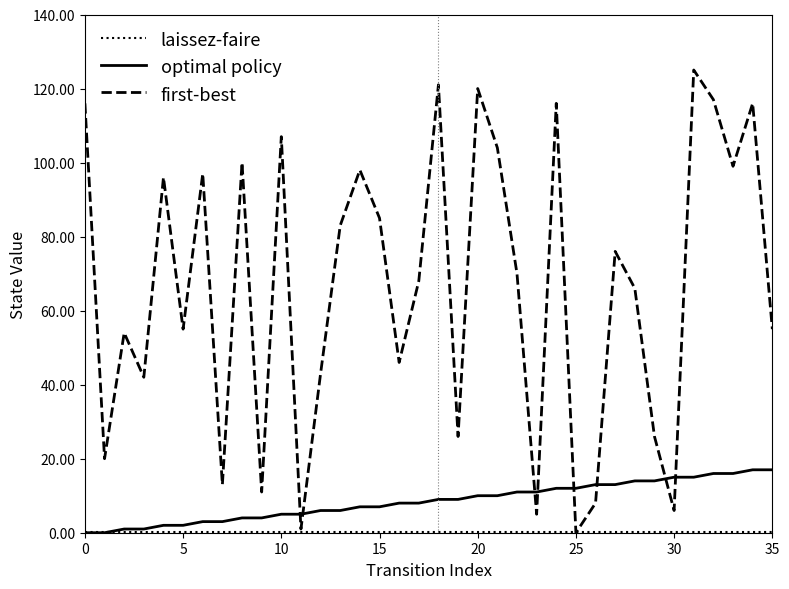

How many times do first-best and optimal policy cross each other?

8